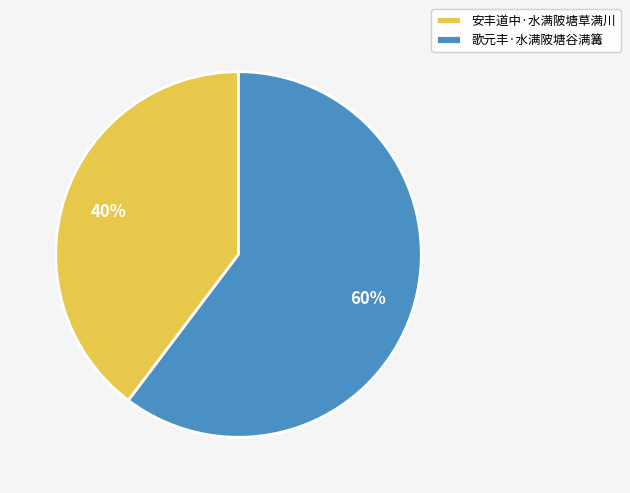

What percentage is the 安丰道中·水满陂塘草满川 slice, to the nearest percent?

40%